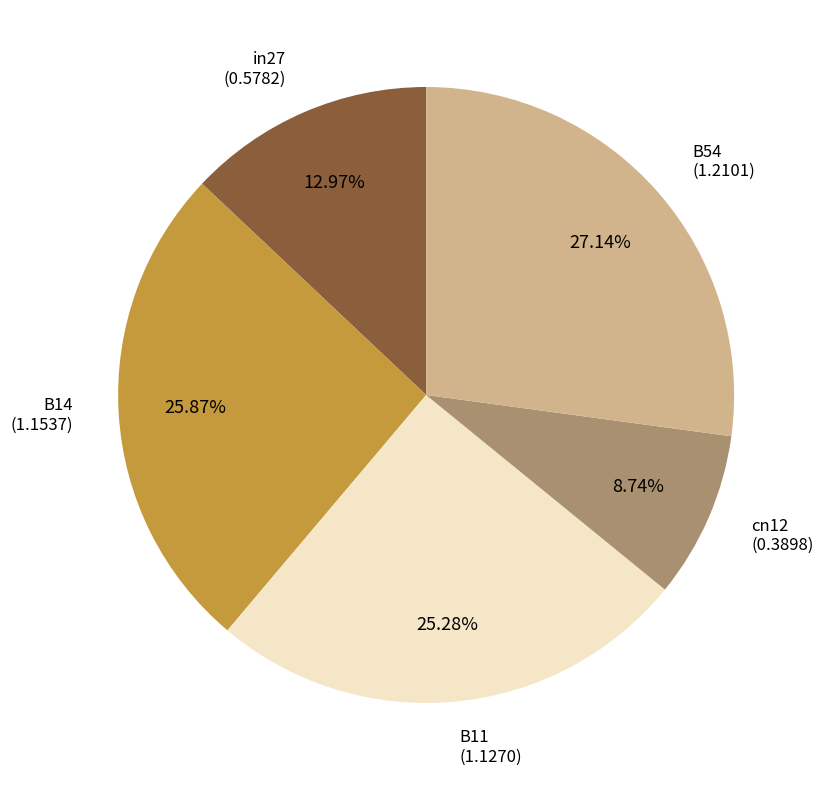

Count the number of slices in the pie.

5